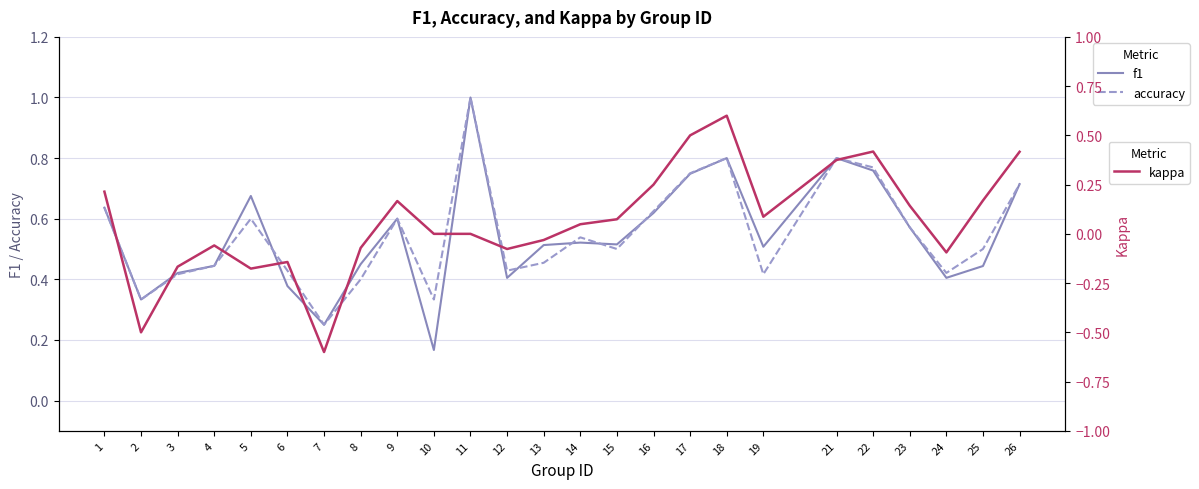

Rank the series by their maximum value, from highest to lowest.

f1, accuracy, kappa